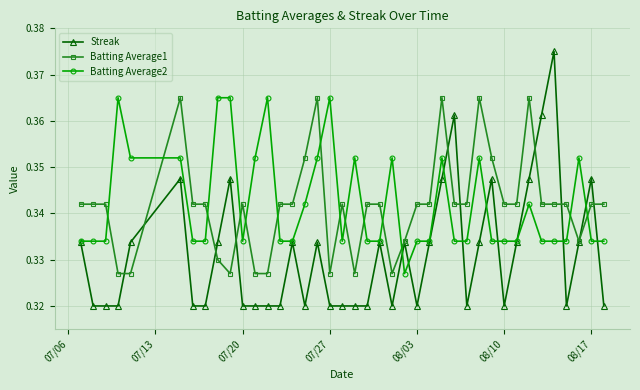

True or false: Batting Average2 has more than 0 interior local peaks.

True